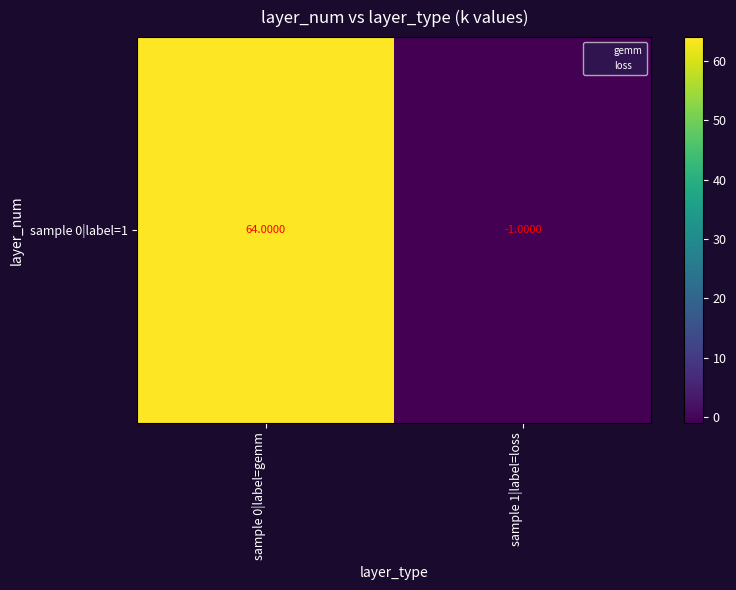

Count the number of categories in the chart.

2